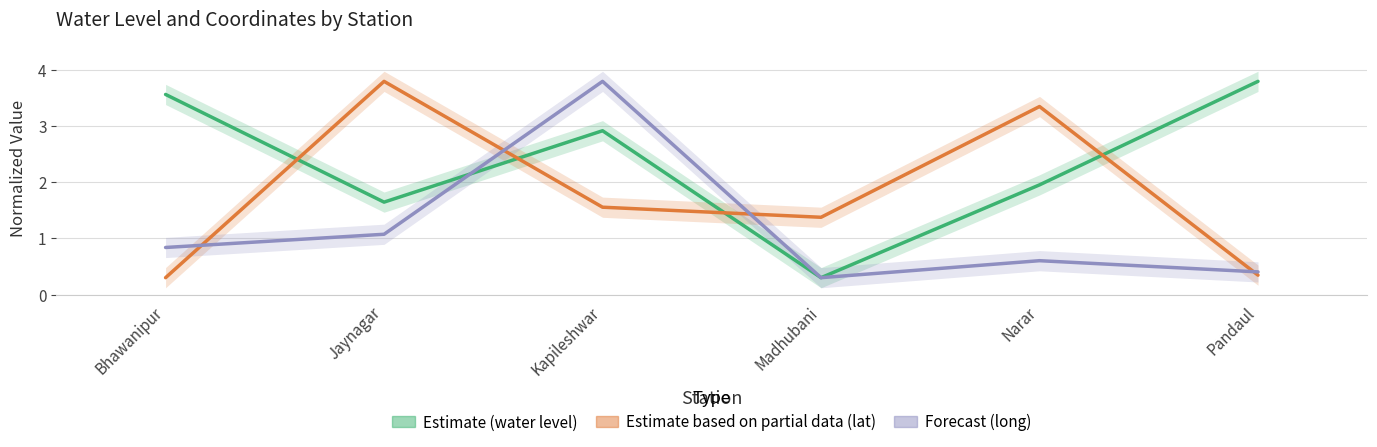

At which label does Estimate first exceed 2?

Bhawanipur